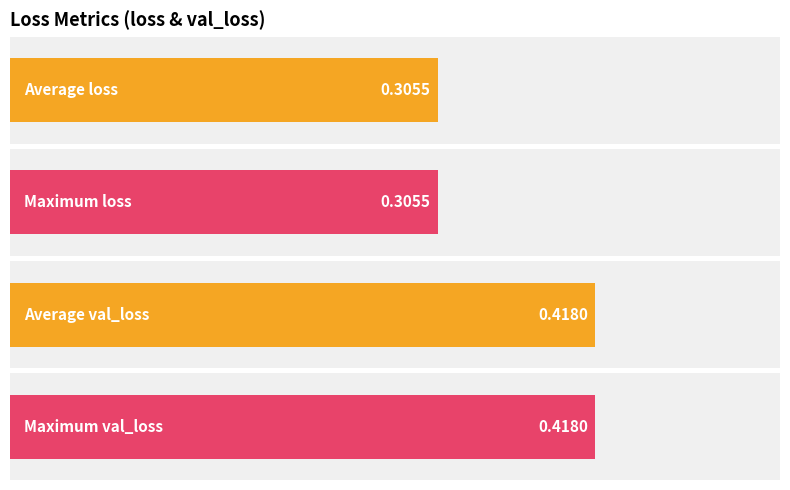

What is the difference between the highest and lowest values at 7?

0.1